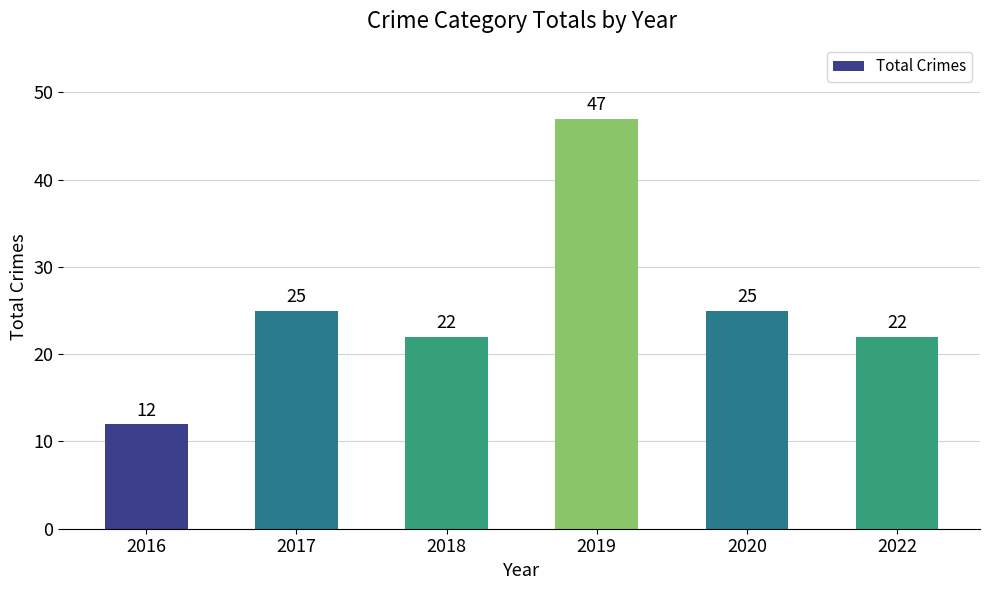

Does the chart contain any negative values?

No